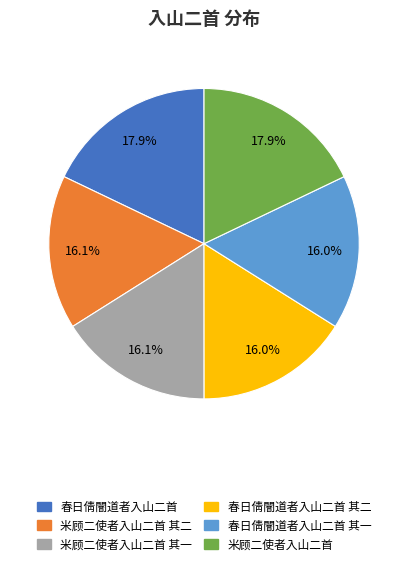

Does any single category account for the majority?

No